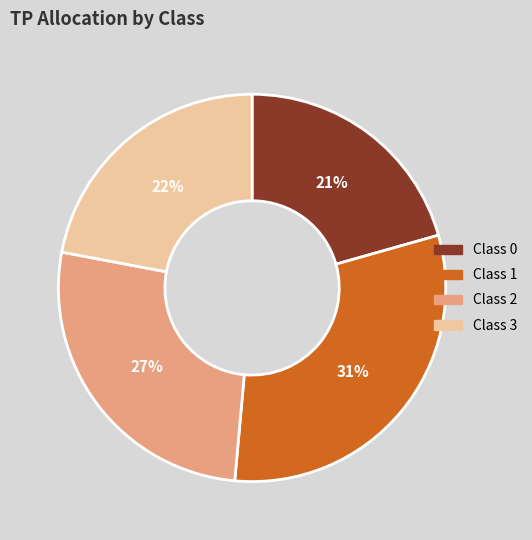

To the nearest percent, what is the average slice percentage?

25%